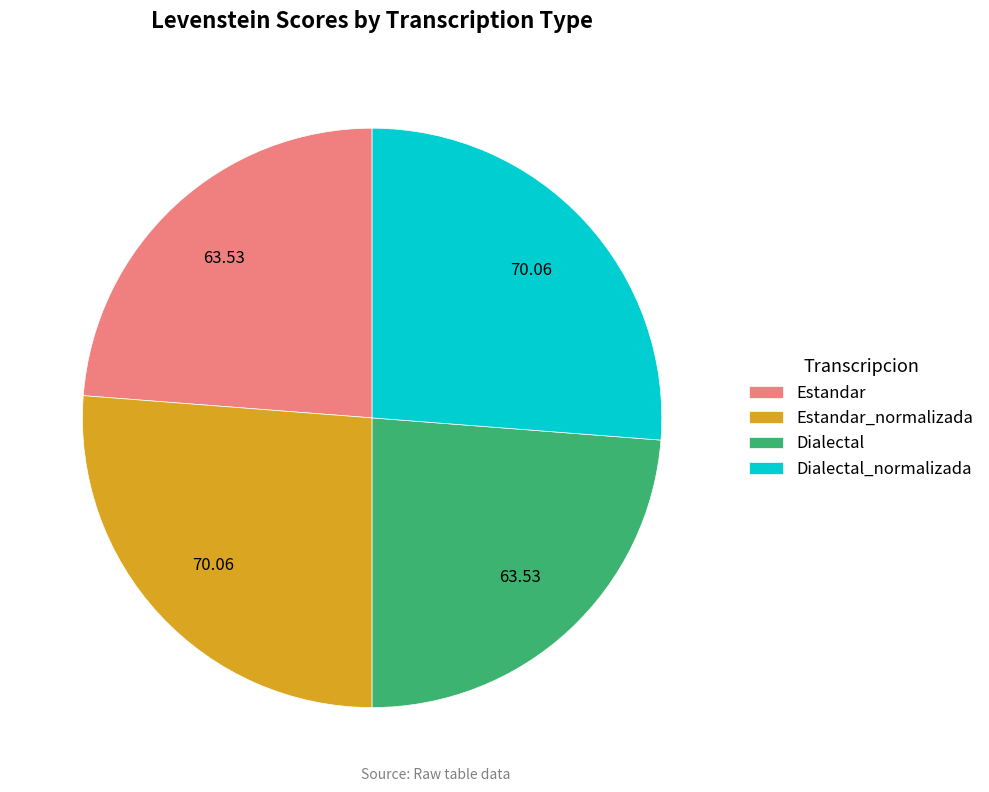

Approximately how many times larger is the value at Dialectal_normalizada compared to Estandar?

1.1